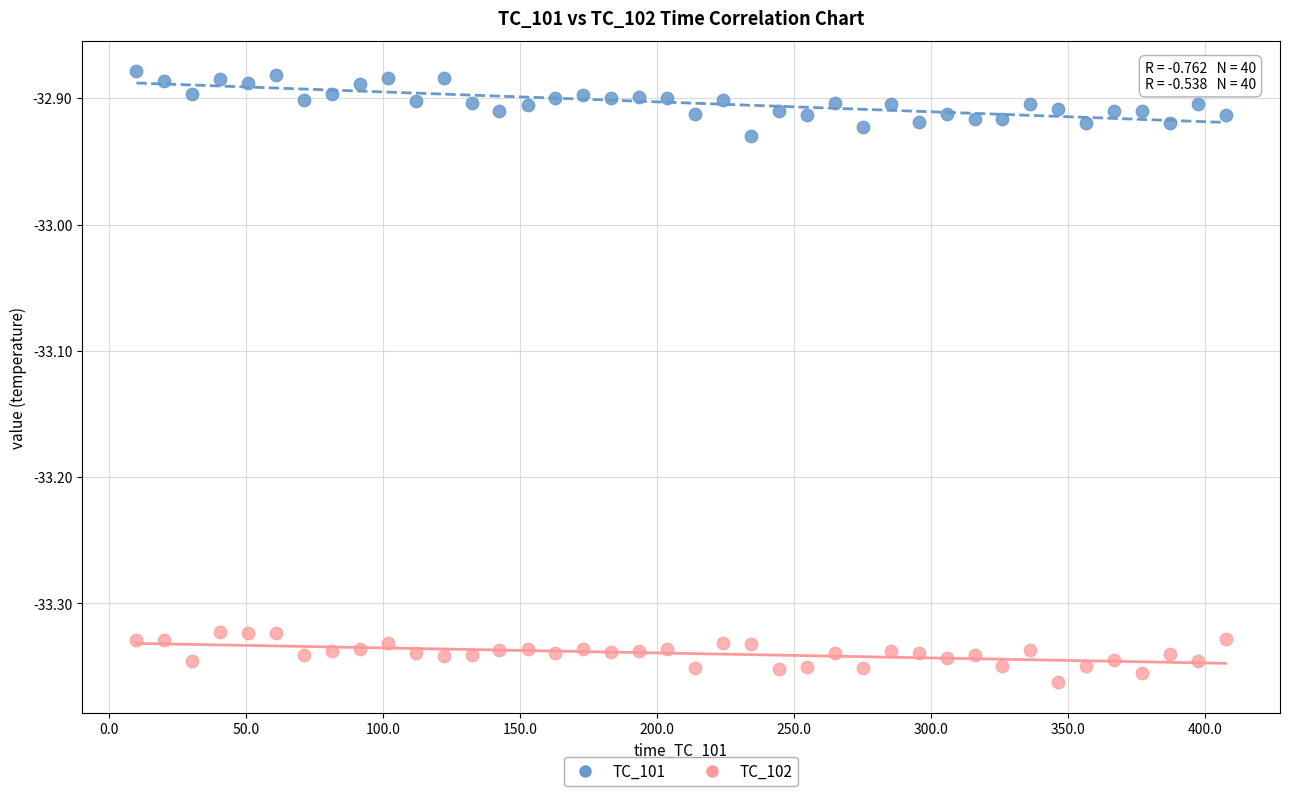

Across all data points, what is the range of X values (max minus min)?

397.2